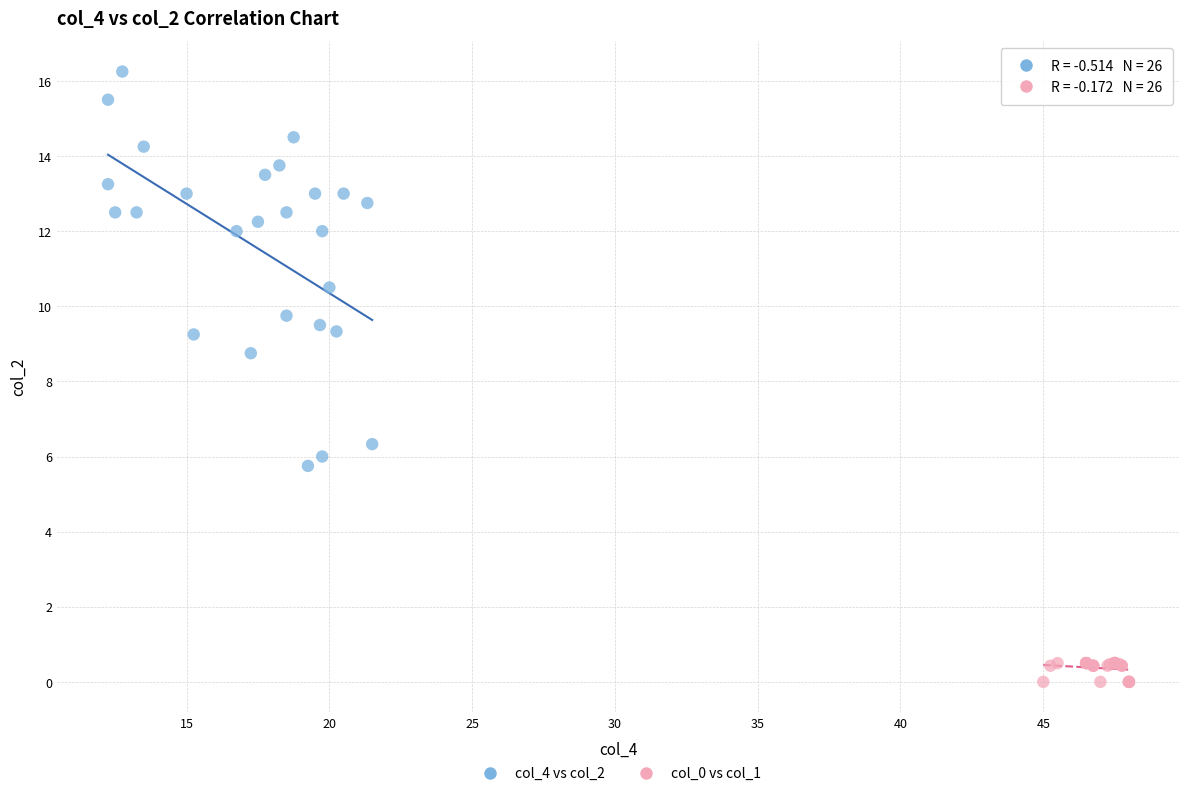

Which series contains the lowest Y value?

col_0 vs col_1